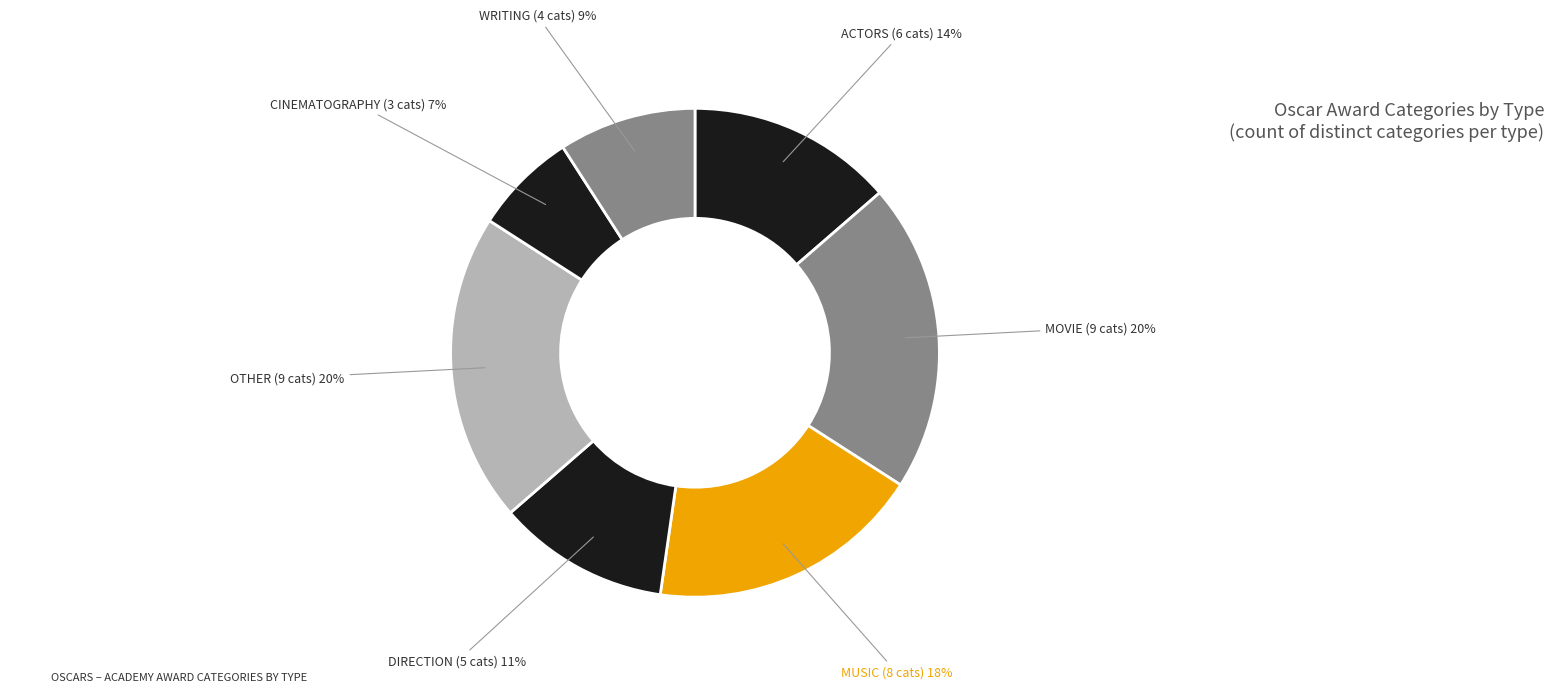

Which category has the smallest portion of the pie?

CINEMATOGRAPHY